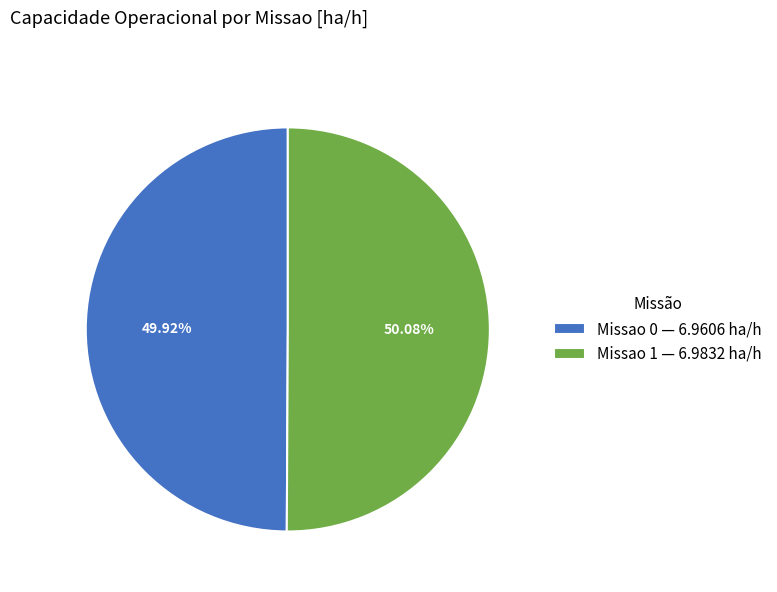

To the nearest percent, what portion does Missao 0 represent?

50%